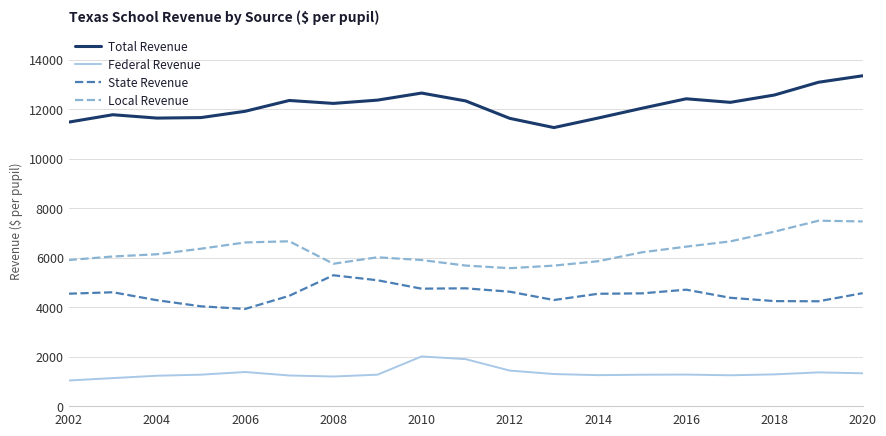

List the series in order of their peak value, lowest first.

Federal Revenue, State Revenue, Local Revenue, Total Revenue